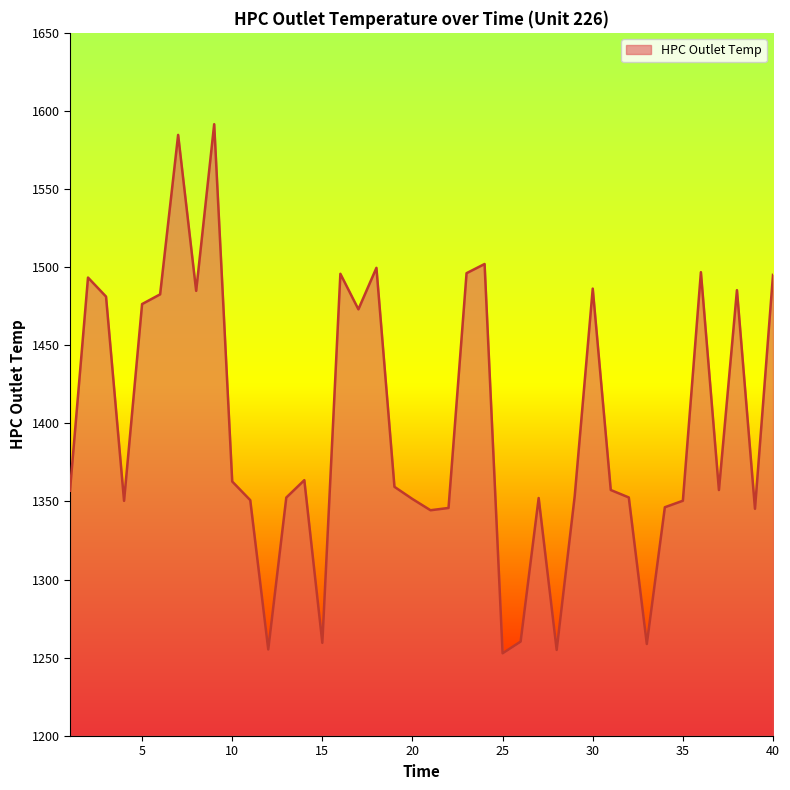

What is the greatest value displayed?

1591.5